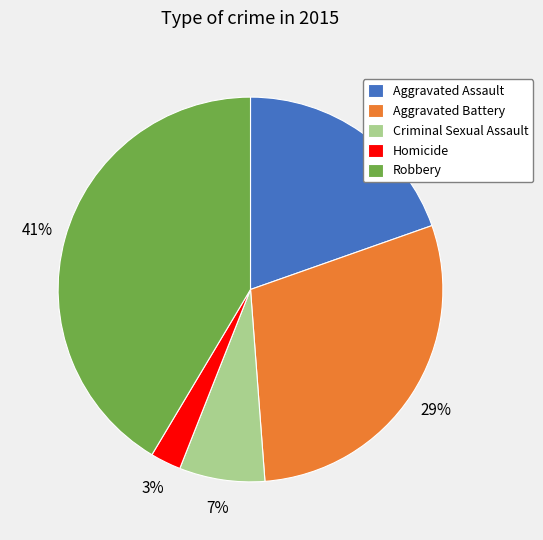

Is there a majority slice in this chart?

No